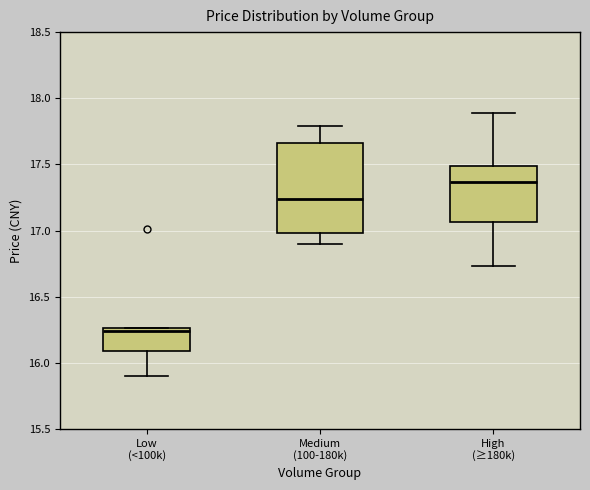

Reading left to right, read every box against the y-axis: the position of its median line, the range the box covers, and the ends of its whiskers. The values are not printed on the chart, so give them approximately, as read against the axis.

Low (<100k): median 16.25 (just below the box's upper edge), box 16.10 to 16.25, whiskers 15.90 to 16.25
Medium (100-180k): median 17.25, box 17.00 to 17.65, whiskers 16.90 to 17.80
High (≥180k): median 17.35, box 17.05 to 17.50, whiskers 16.75 to 17.90